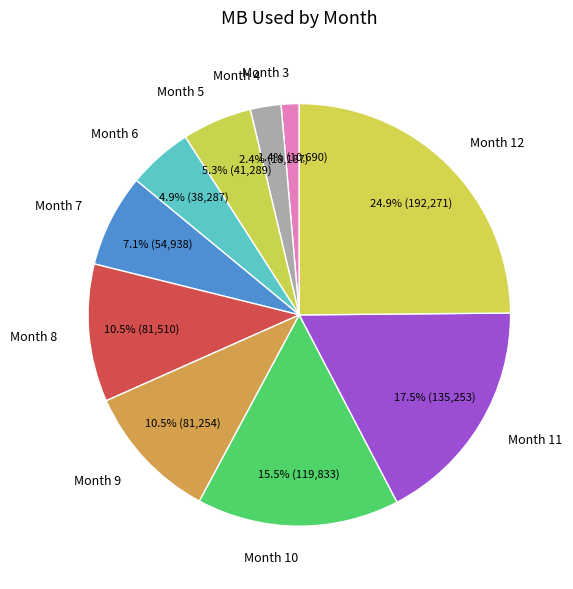

Do Month 4 and Month 7 together represent more than half of the pie?

No